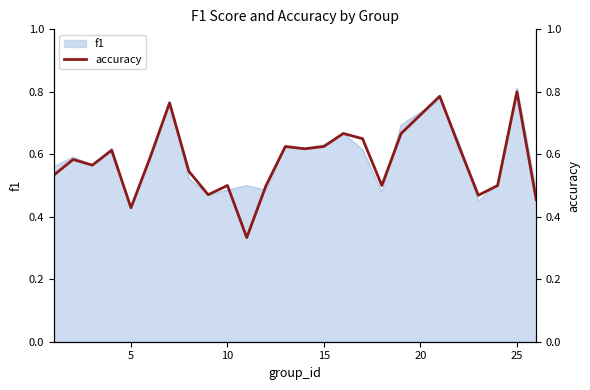

True or false: f1 has a value of 0.7 at 5.

False